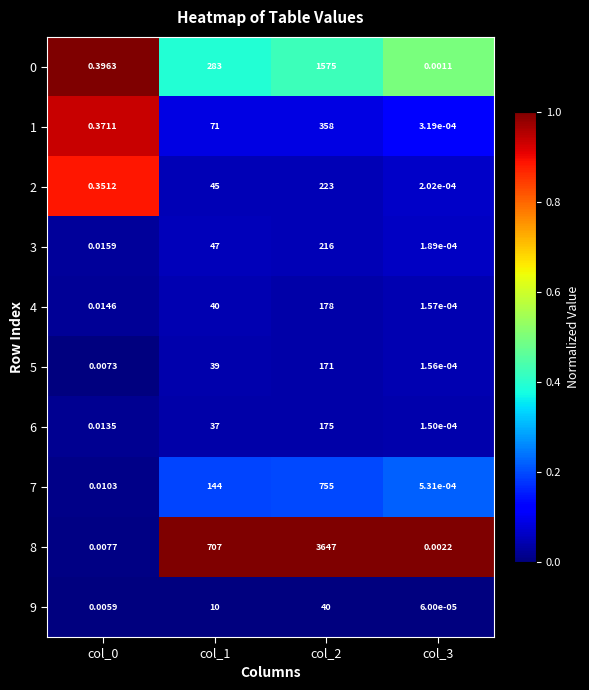

Is the value of 3 at col_2 greater than the value of 8 at col_1?

No